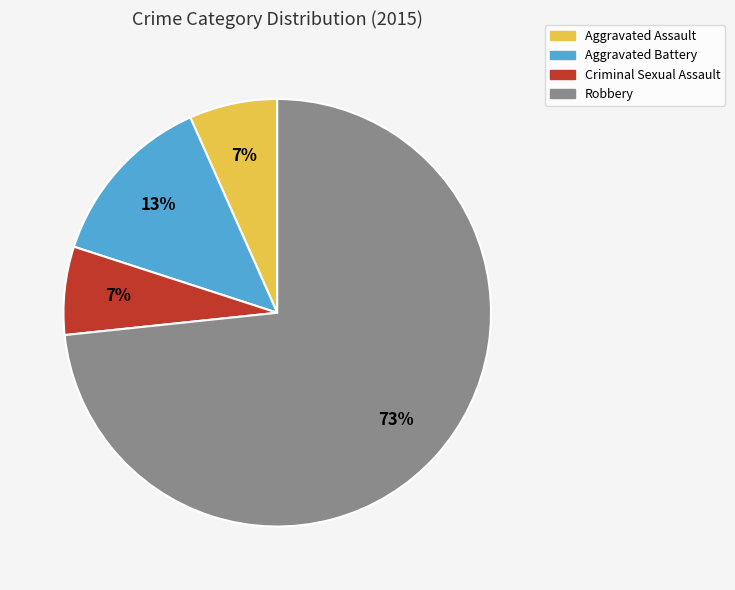

To the nearest percent, what is the average slice percentage?

25%